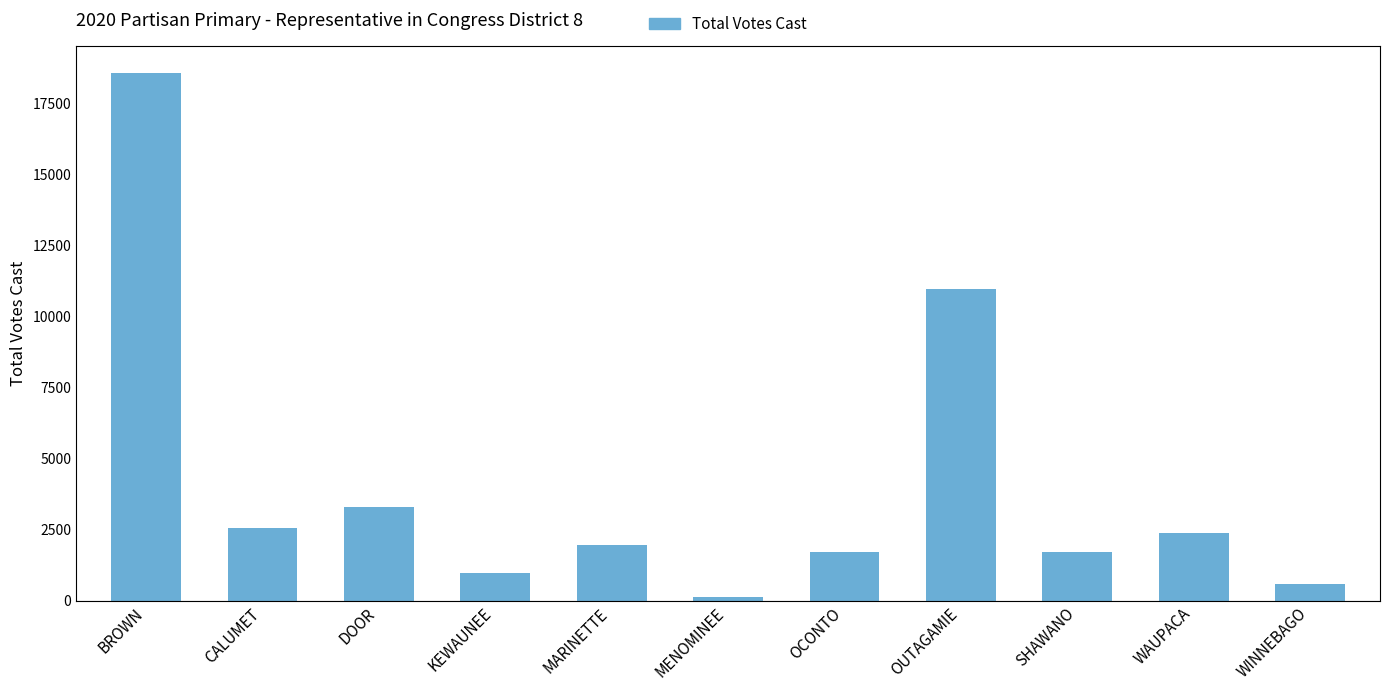

How many series are shown in this chart?

1